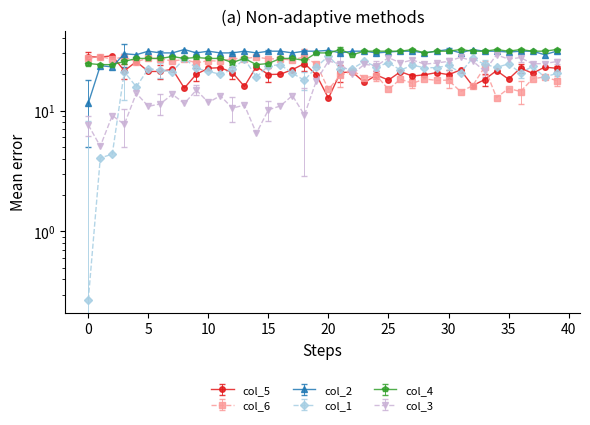

At which label does col_3 reach its peak?

34